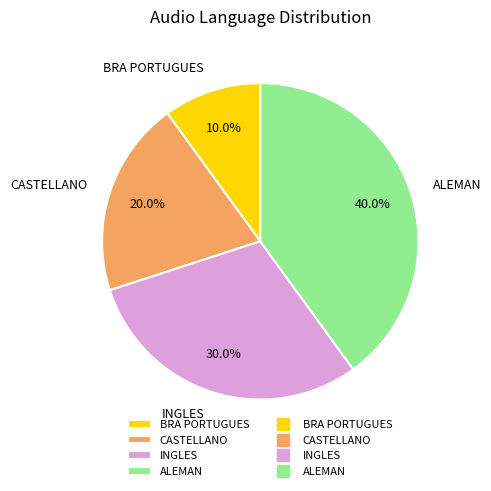

What is the largest slice in the pie chart?

ALEMAN